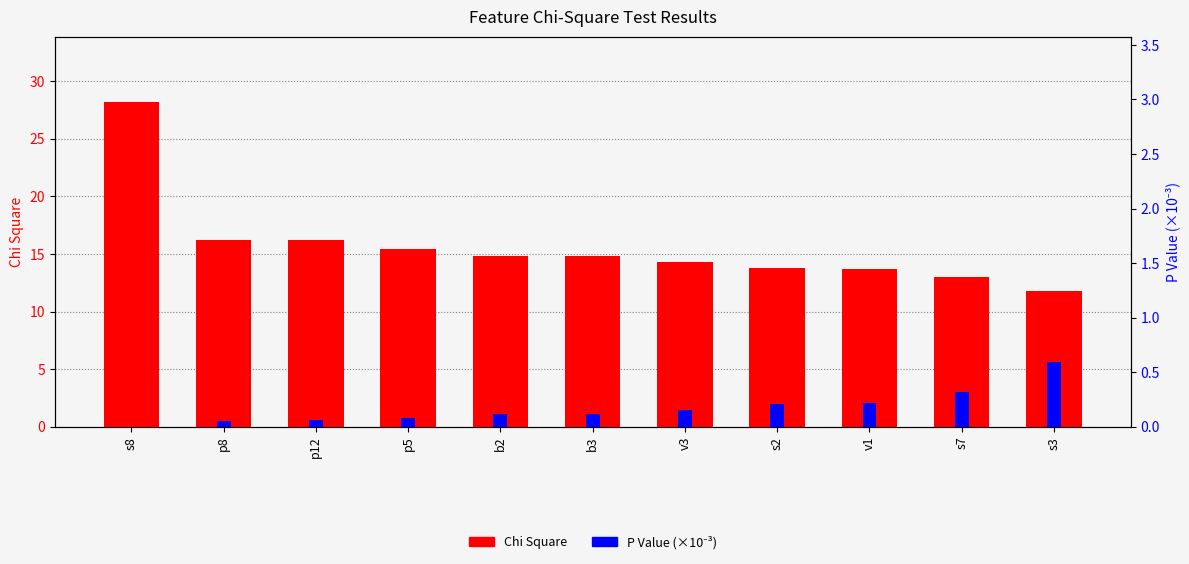

True or false: P Value (×10⁻³) has a value of 0.0 at s8.

True